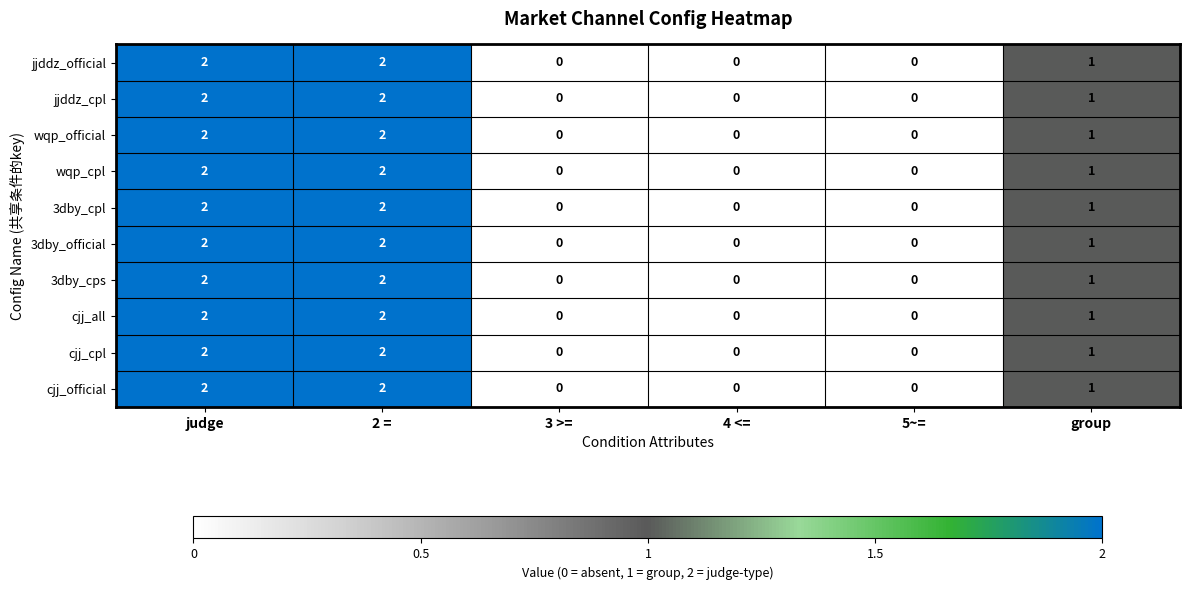

At which label does 3dby_official first exceed 1?

judge